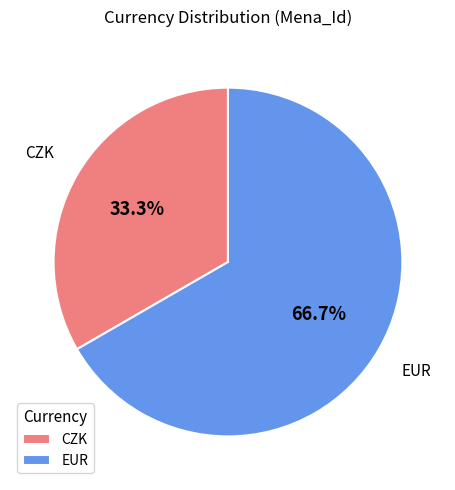

Count the number of slices in the pie.

2